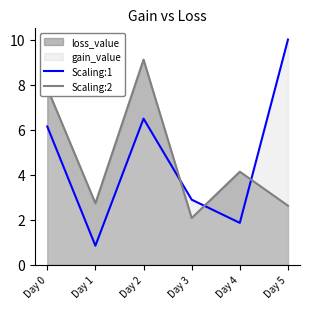

In Scaling:1, how many points are lower than both neighbors (excluding endpoints)?

2